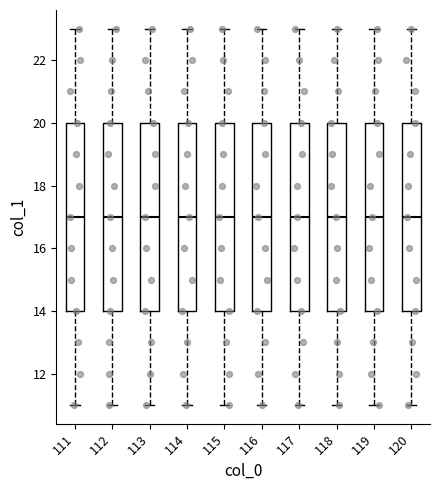

Reading left to right, read every box against the y-axis: the position of its median line, the range the box covers, and the ends of its whiskers. The values are not printed on the chart, so give them approximately, as read against the axis.

111: median 17, box 14 to 20, whiskers 11 to 23
112: median 17, box 14 to 20, whiskers 11 to 23
113: median 17, box 14 to 20, whiskers 11 to 23
114: median 17, box 14 to 20, whiskers 11 to 23
115: median 17, box 14 to 20, whiskers 11 to 23
116: median 17, box 14 to 20, whiskers 11 to 23
117: median 17, box 14 to 20, whiskers 11 to 23
118: median 17, box 14 to 20, whiskers 11 to 23
119: median 17, box 14 to 20, whiskers 11 to 23
120: median 17, box 14 to 20, whiskers 11 to 23